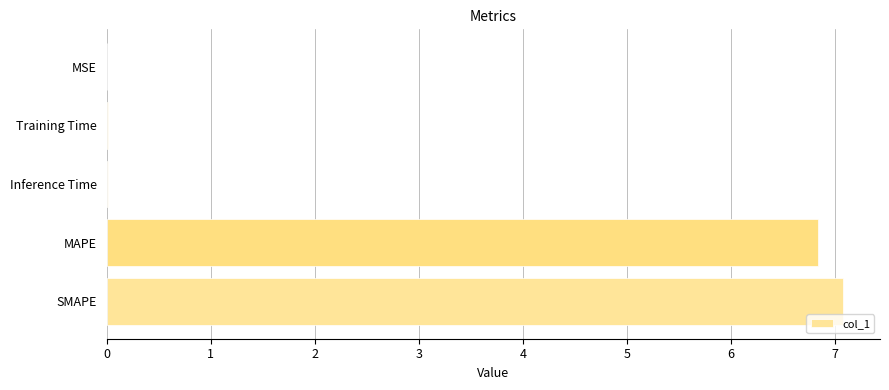

What is the maximum value shown in the chart?

7.1